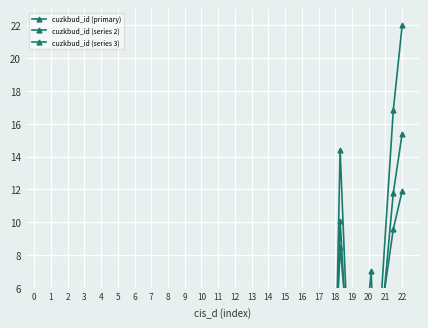

How many lines are shown in the chart?

3